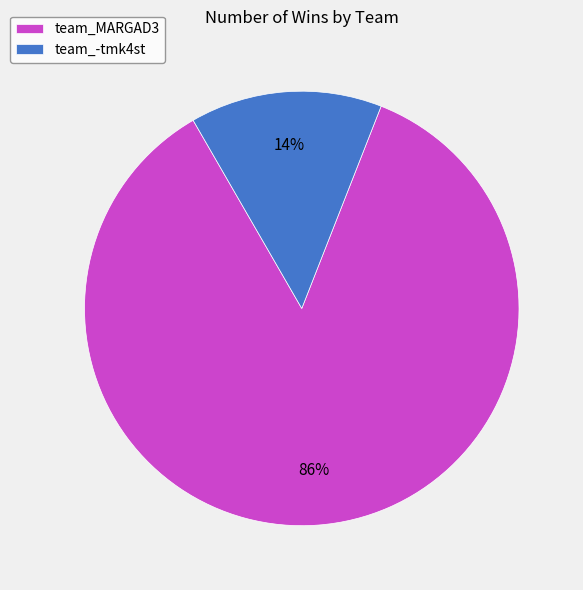

To the nearest percent, what is the combined percentage of team_-tmk4st and team_MARGAD3?

100%